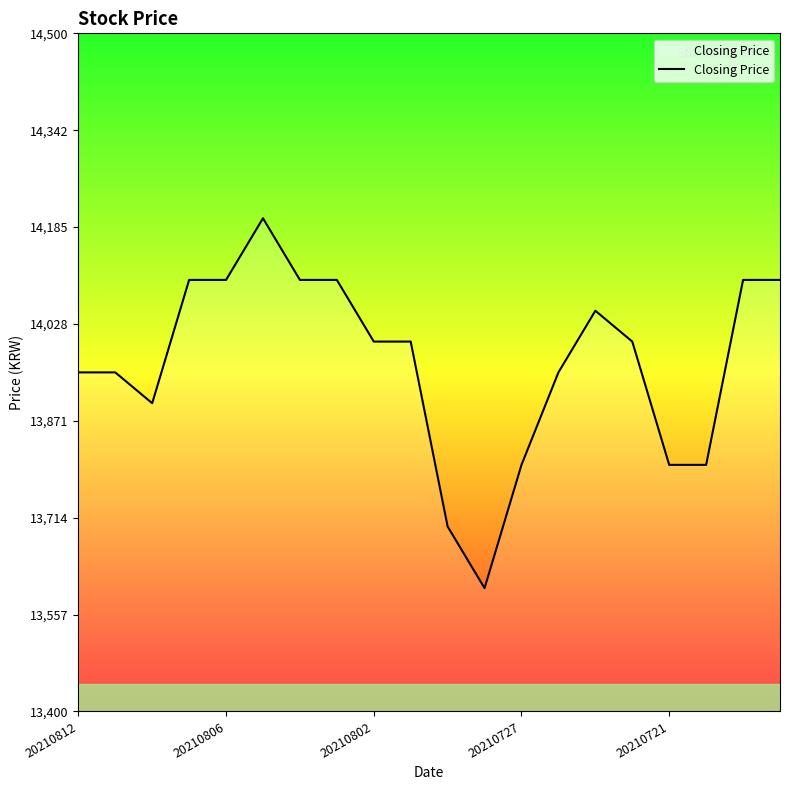

What is the difference between the maximum and minimum values?

600